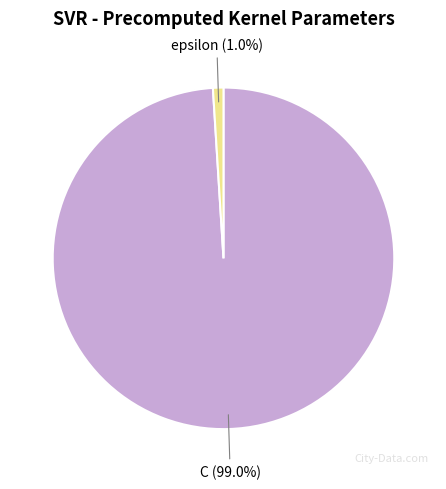

To the nearest percent, what is the combined percentage of C and epsilon?

100%